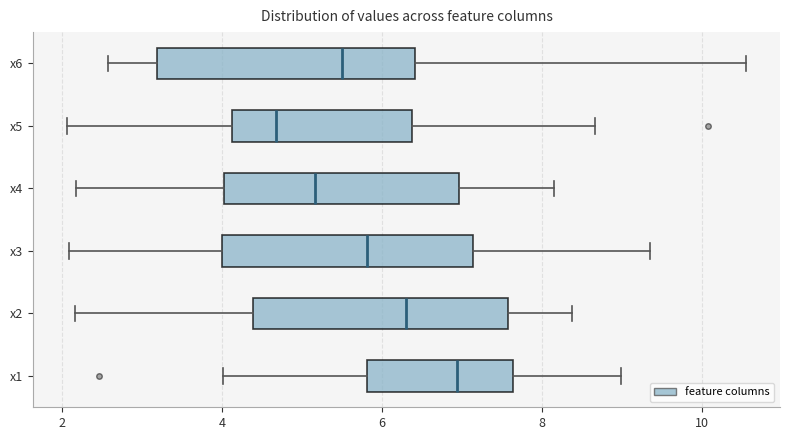

Where does the left whisker of the box for x6 end on the x-axis? The values are not printed on the chart, so give them approximately, as read against the axis.

2.6